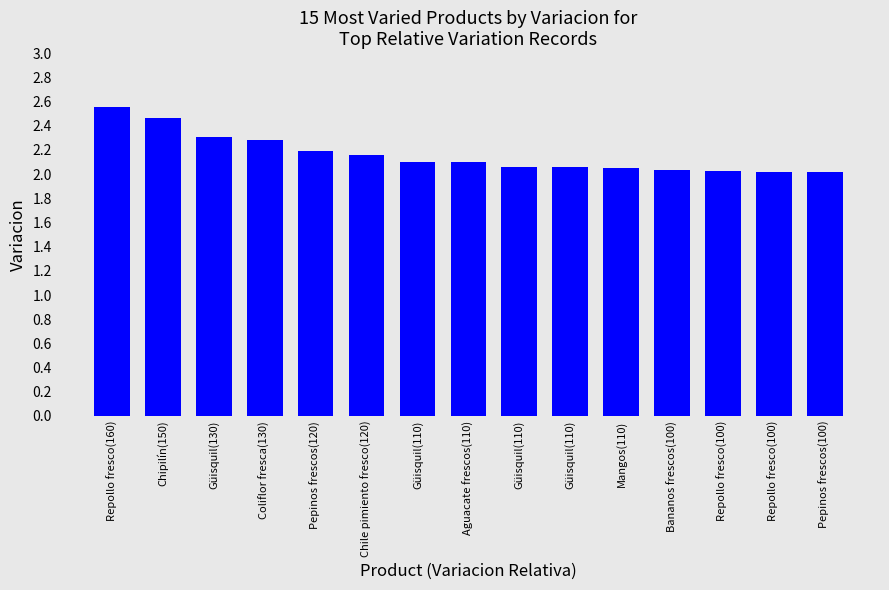

Is it true that the value at Güisquil(110) is 0.8?

False